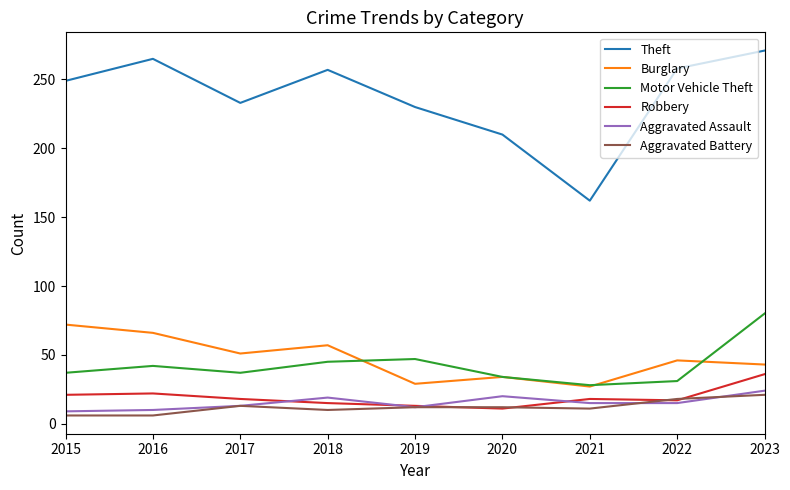

What is the difference between the highest and lowest values at 2017?

220